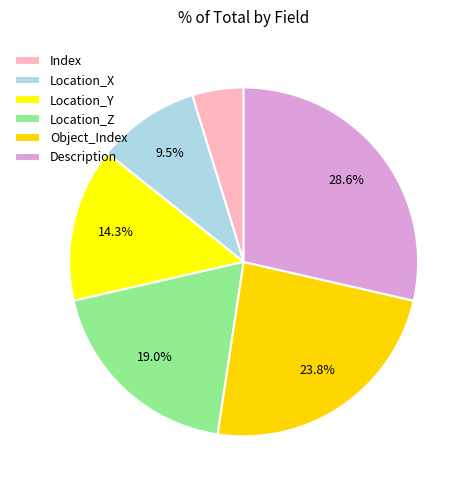

How many segments does this pie chart have?

6